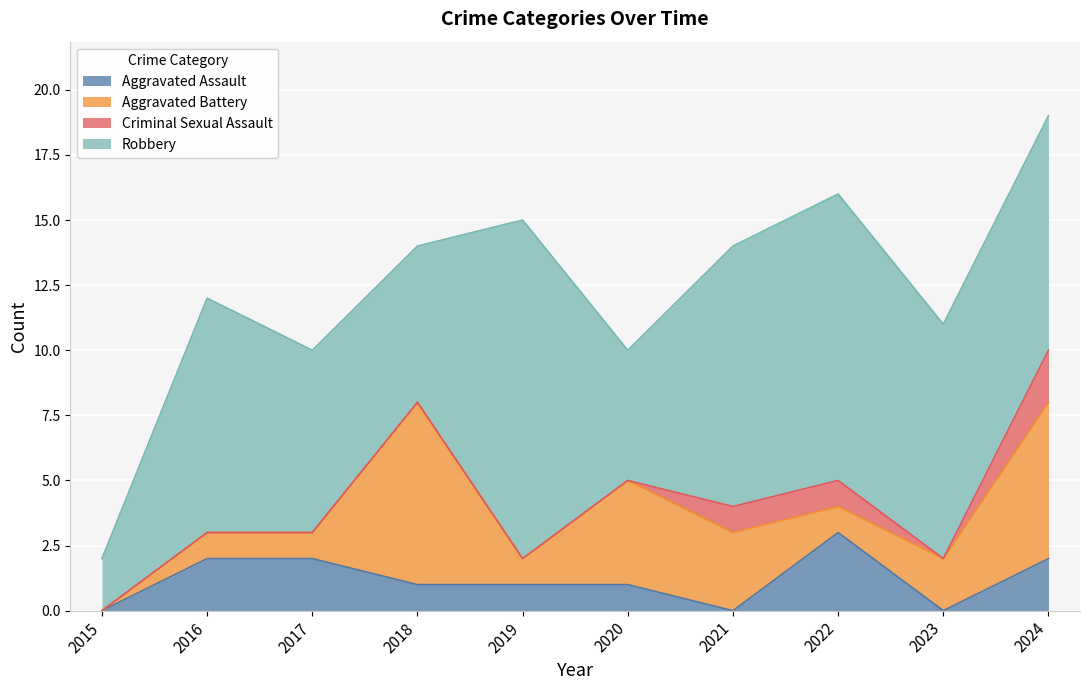

What is the difference between the highest and lowest values at 2021?

10